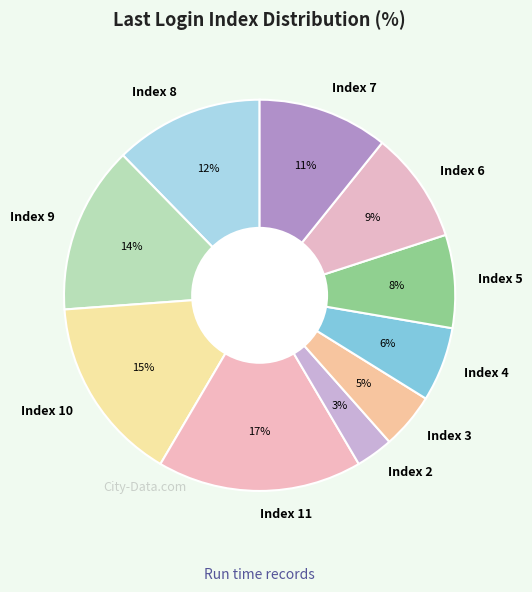

Combined, do Index 6 and Index 8 account for over 50%?

No